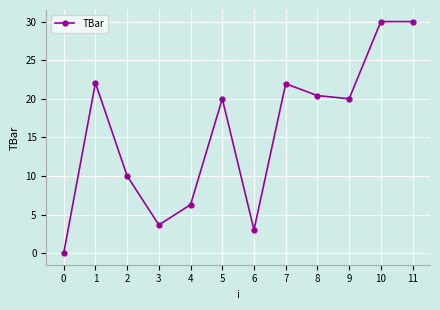

What is the change in value from 0 to 7?

+21.9